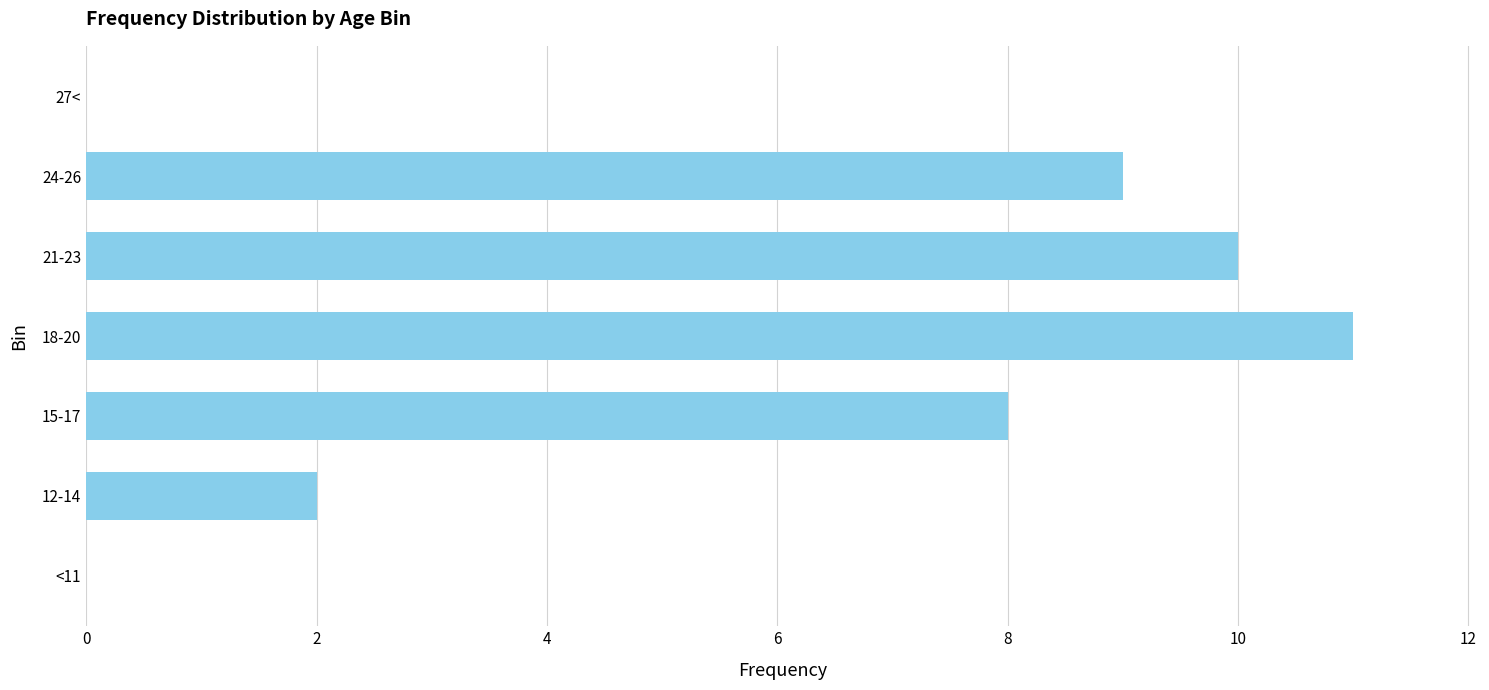

What is the sum of all values?

40